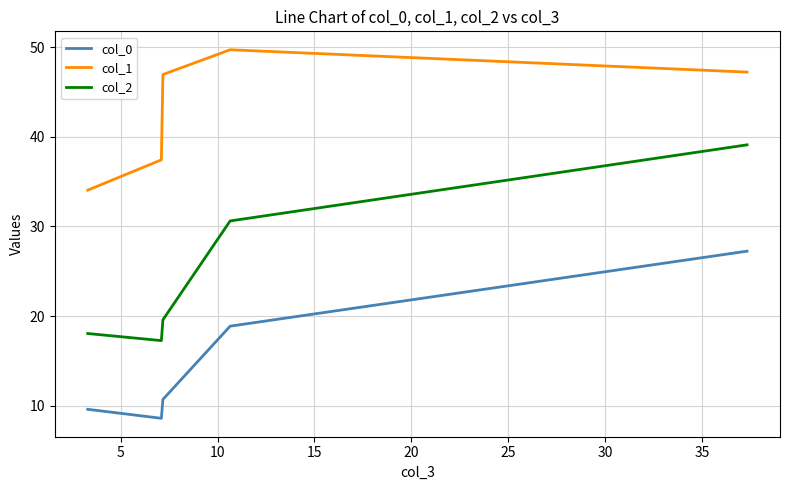

Which series has the largest total across all categories?

col_1